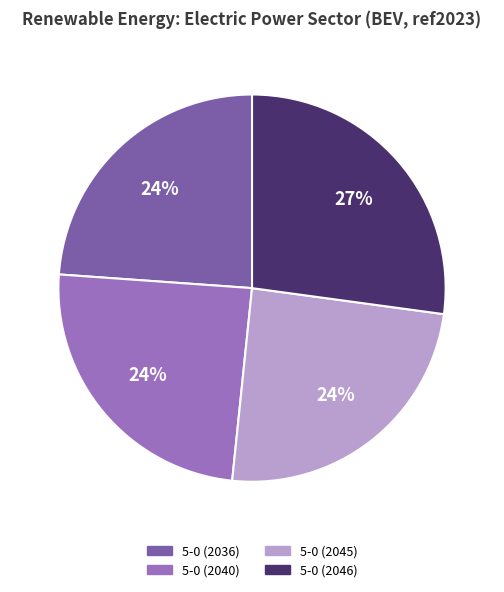

Is 5-0 (2045) the majority of the pie?

No